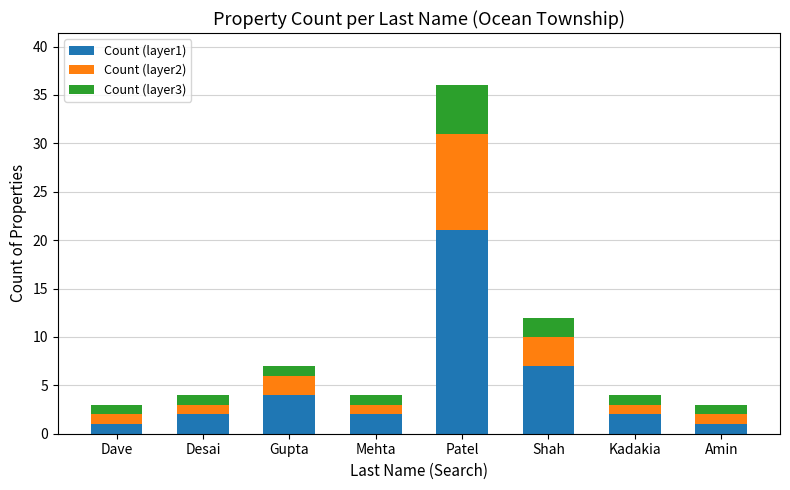

At which category is the sum across all series the highest?

Patel